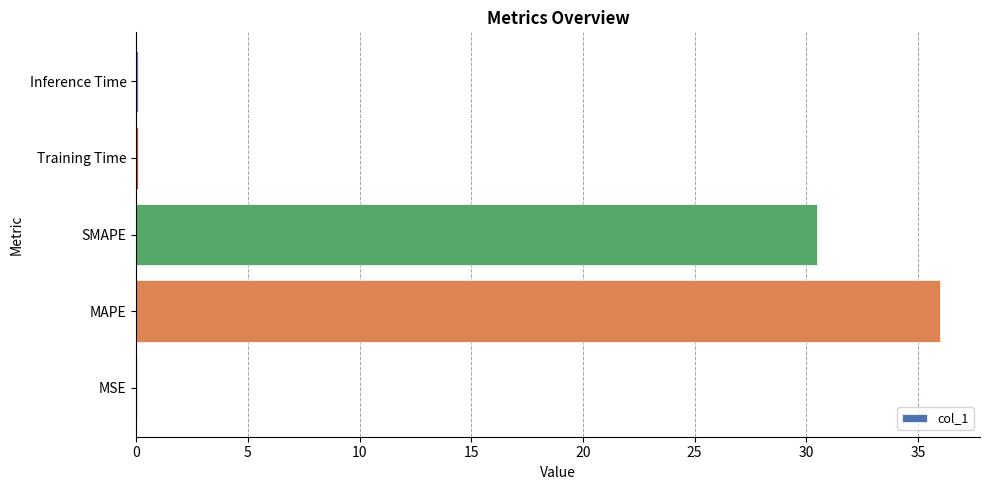

What is the sum of all values?

66.6